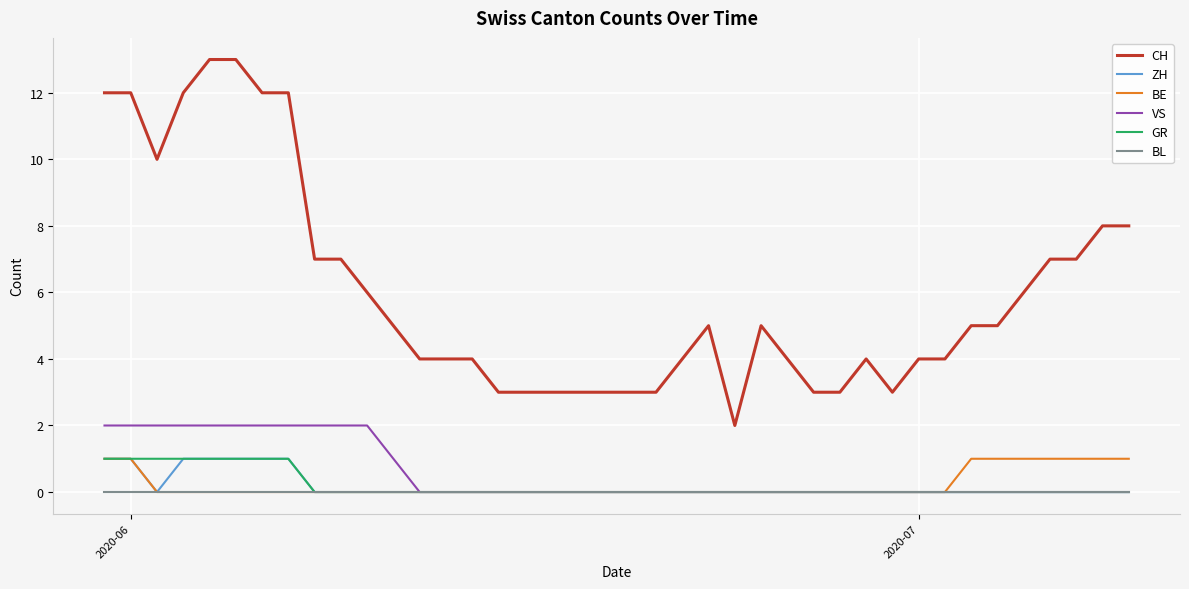

Which series has the largest total across all categories?

CH